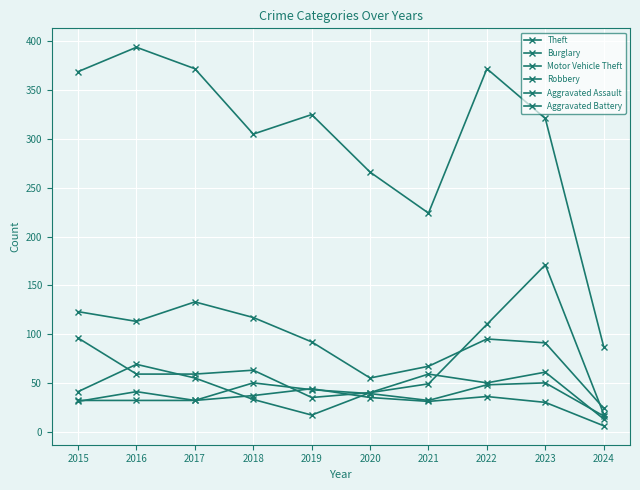

Does the chart have visible grid lines?

Yes